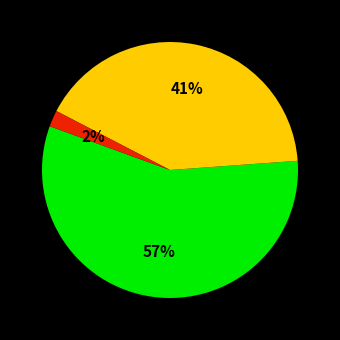

How many segments does this pie chart have?

3